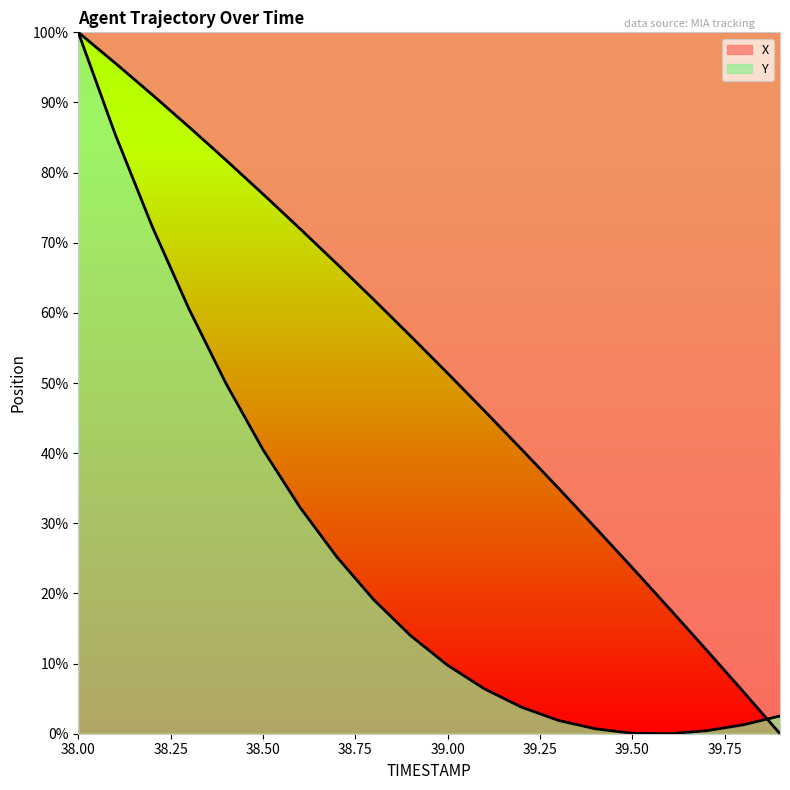

What is the maximum value shown in the chart?

100.0